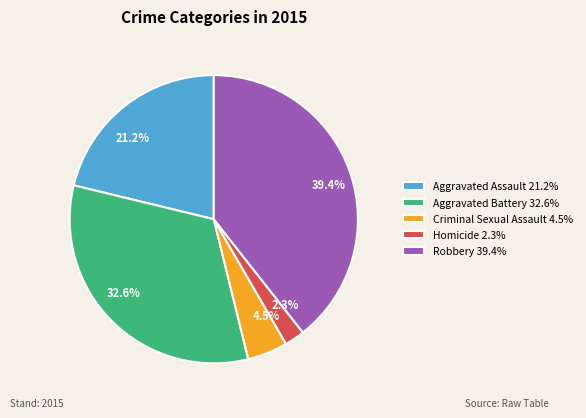

How much of the chart is everything except Robbery?

60.6%